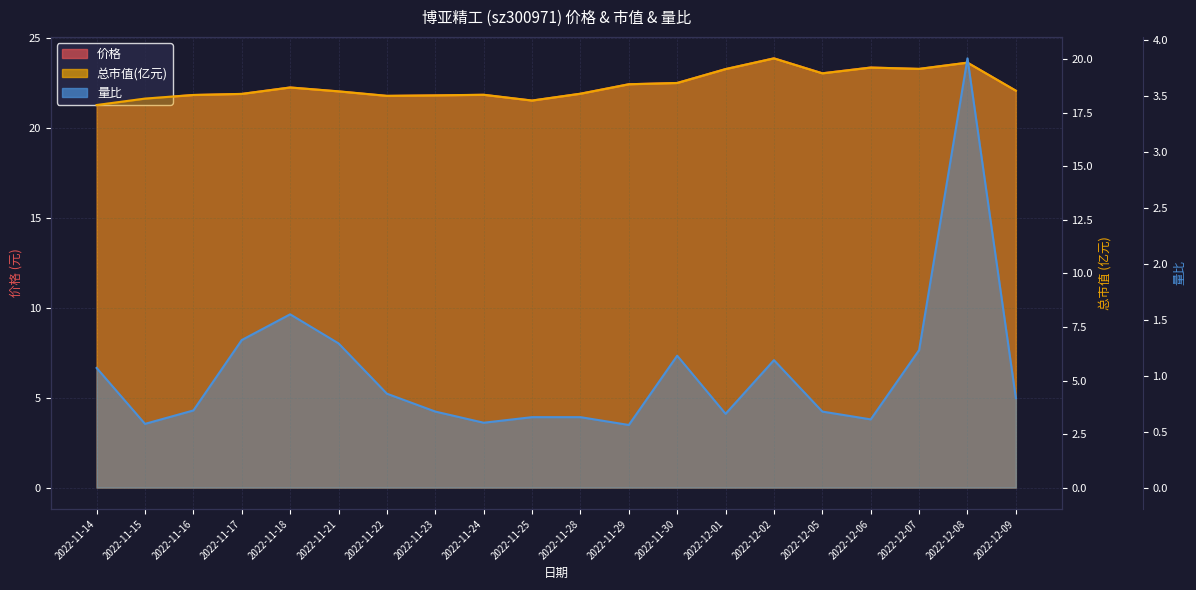

What are all the series names shown in the legend?

价格, 总市值(亿元), 量比